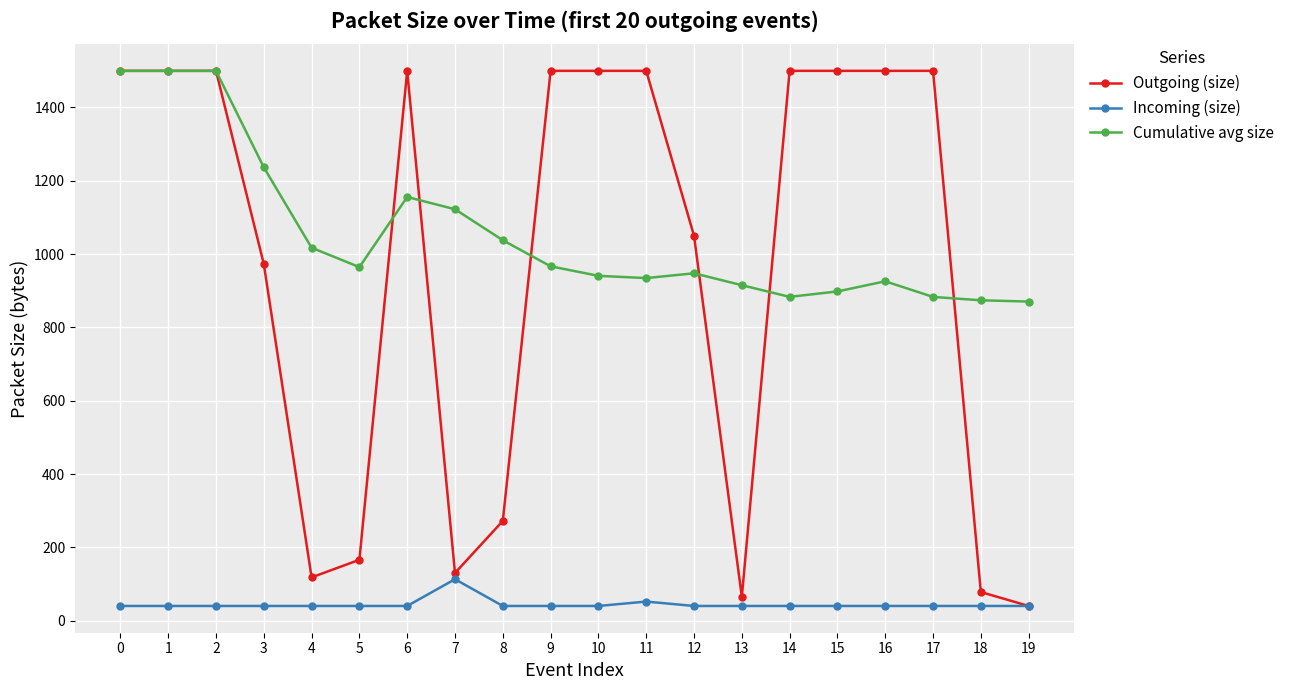

True or false: Cumulative avg size has more than 1 interior local peaks.

True